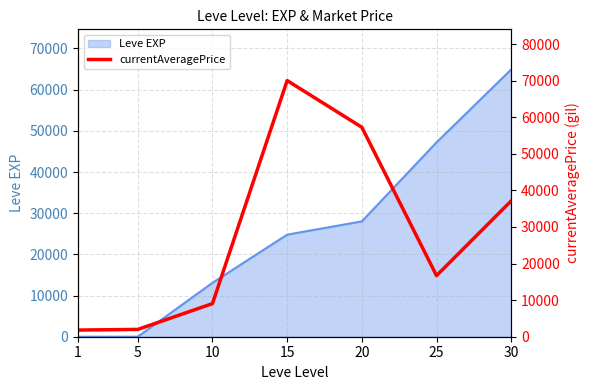

The value of Leve EXP at 25 is 63677. True or false?

False